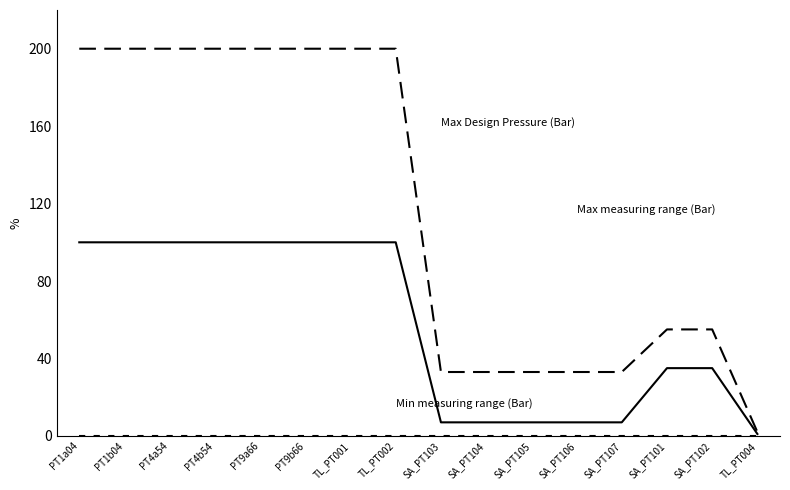

Reading right to left, transcribe all the data shown in this chart.

Max measuring range (Bar): 1	35	35	7	7	7	7	7	100	100	100	100	100	100	100	100
Min measuring range (Bar): 0	0	0	0	0	0	0	0	0	0	0	0	0	0	0	0
Max Design Pressure (Bar): 2	55	55	33	33	33	33	33	200	200	200	200	200	200	200	200